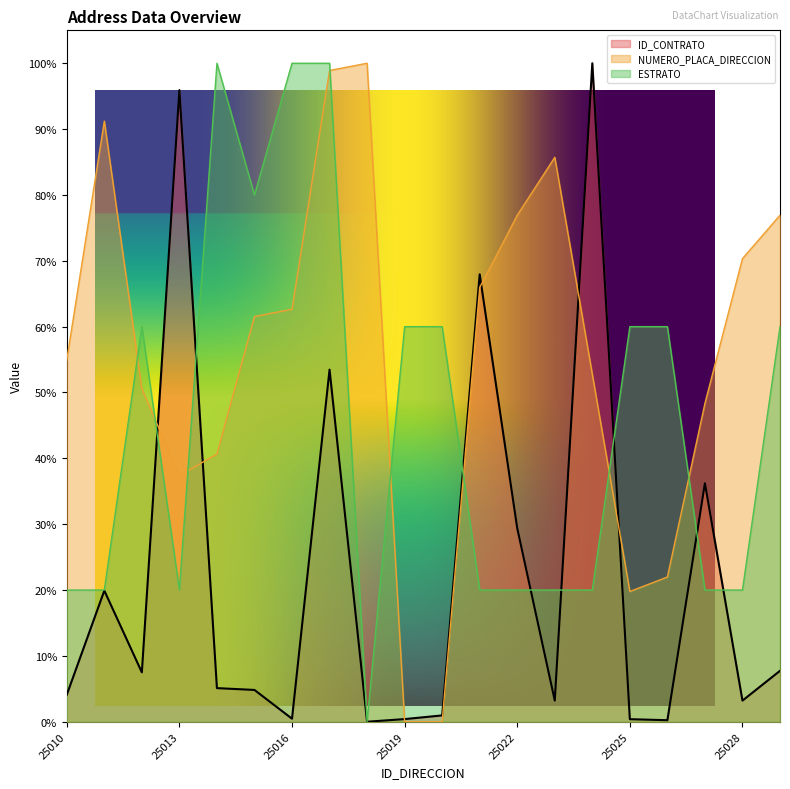

Between 25026 and 25010, which is larger?

25010